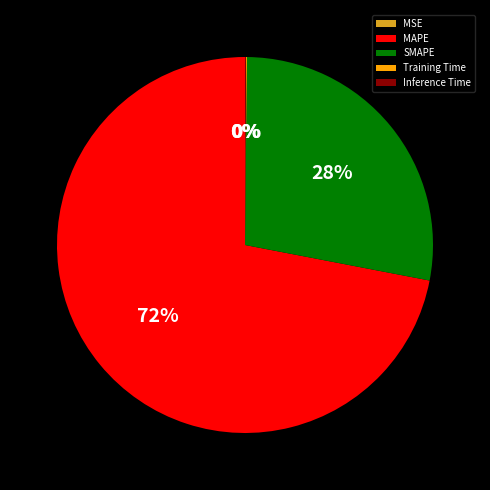

Count the number of slices in the pie.

5